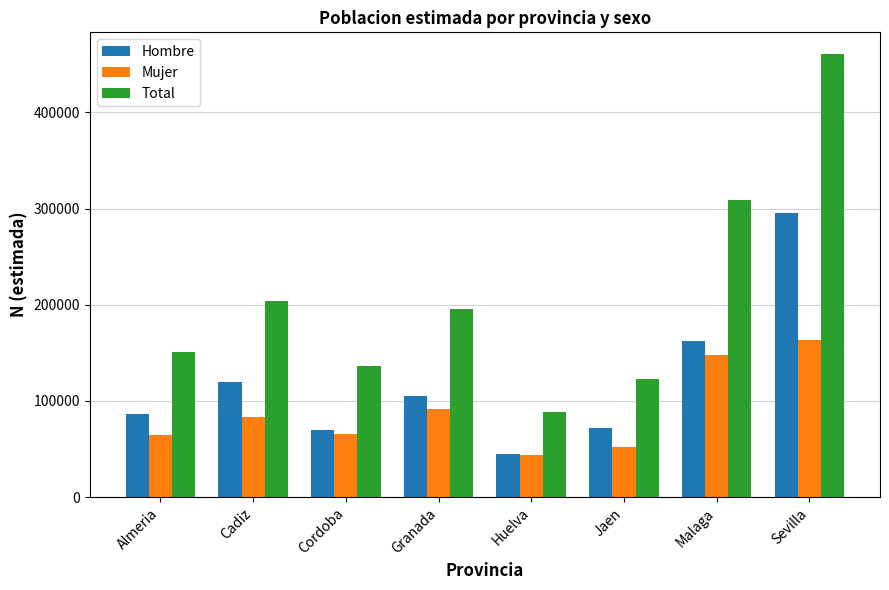

At which label is Total closest to 274458?

Malaga